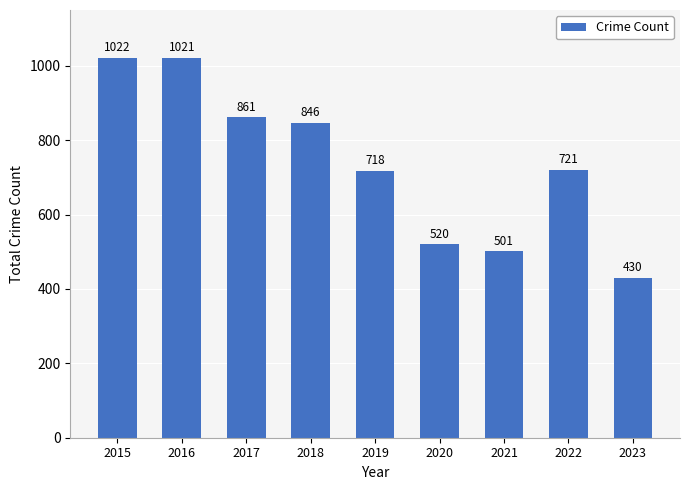

Rank the categories by value from highest to lowest.

2015, 2016, 2017, 2018, 2022, 2019, 2020, 2021, 2023